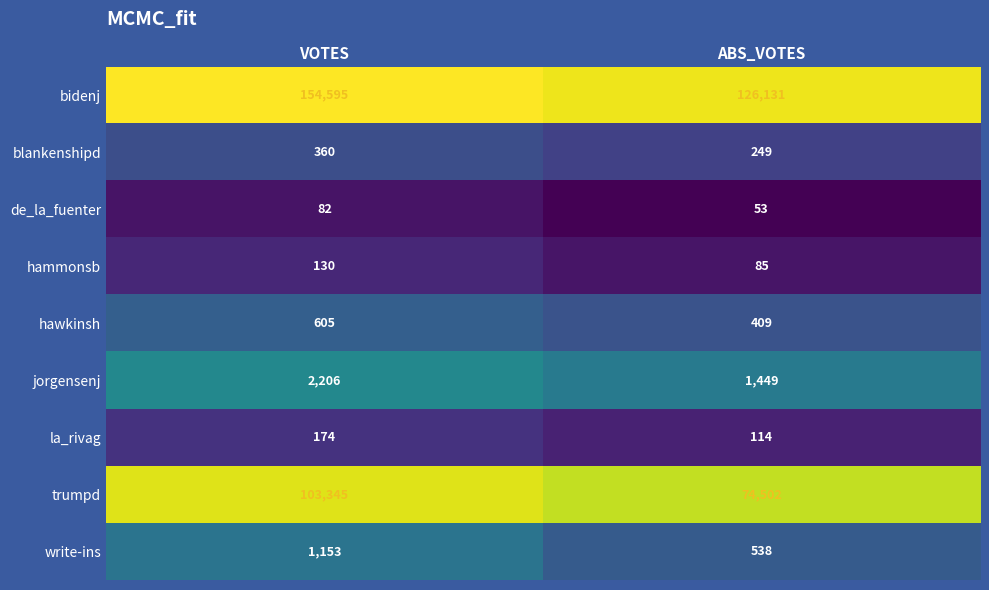

The de_la_fuenter series shows 82 at VOTES. True or false?

True